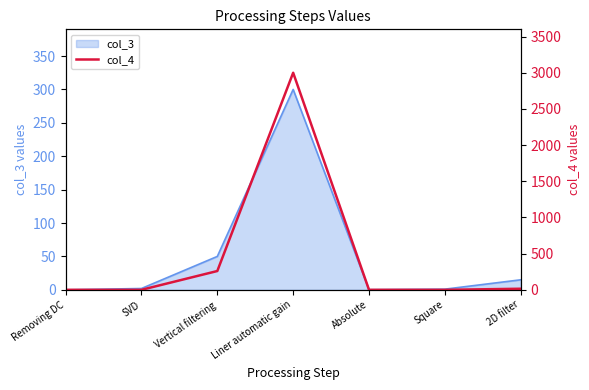

List the labels in order of value, smallest first.

Removing DC, SVD, Absolute, Square, 2D filter, Vertical filtering, Liner automatic gain